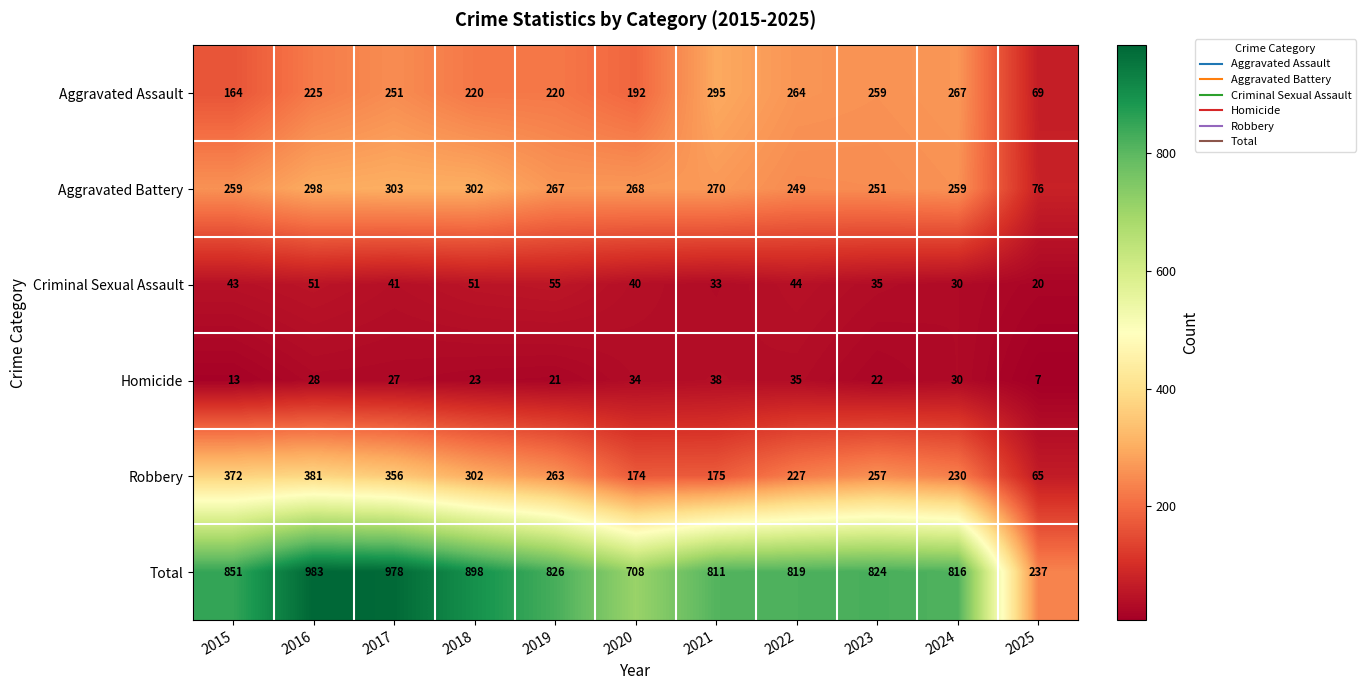

At which label does Aggravated Battery reach its peak?

2017